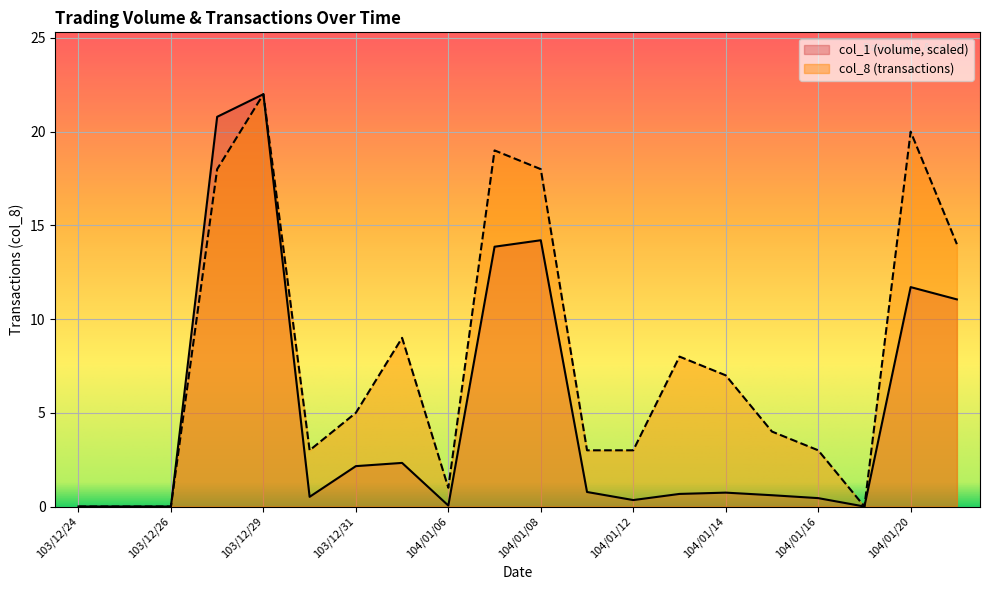

How many data points in col_1 are above 0?

16